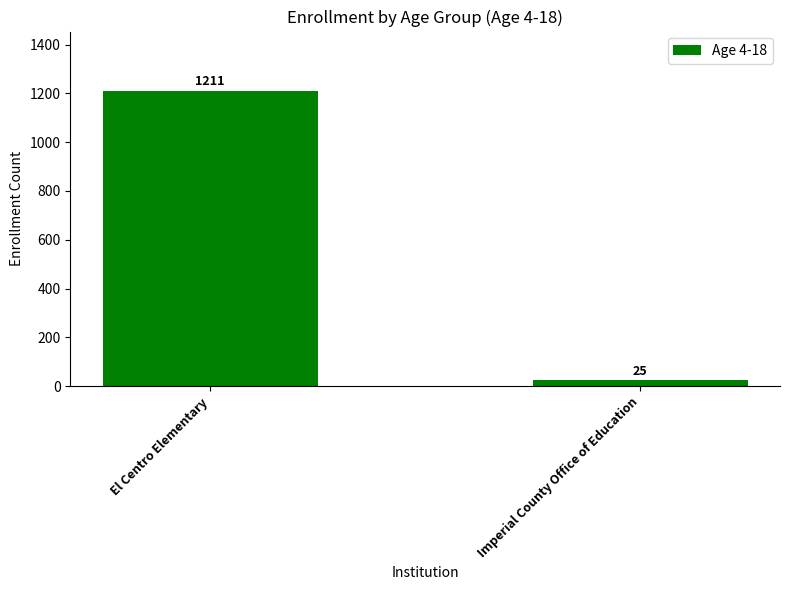

How many data points does each series have?

2